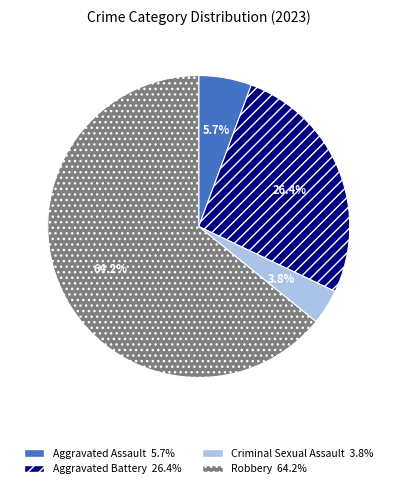

To the nearest percent, what is the average slice percentage?

25%